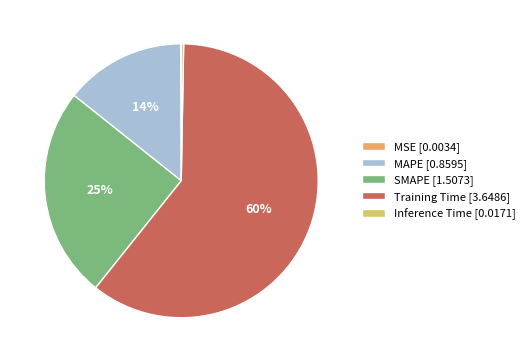

To the nearest percent, what is the combined percentage of SMAPE and Training Time?

85%